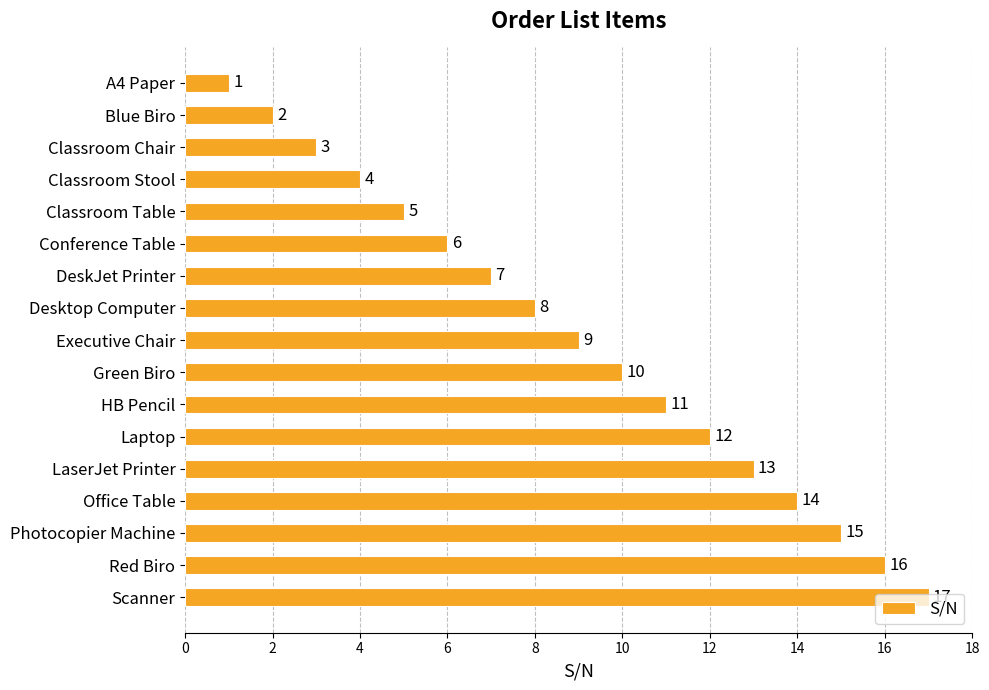

What is the minimum value shown in the chart?

1